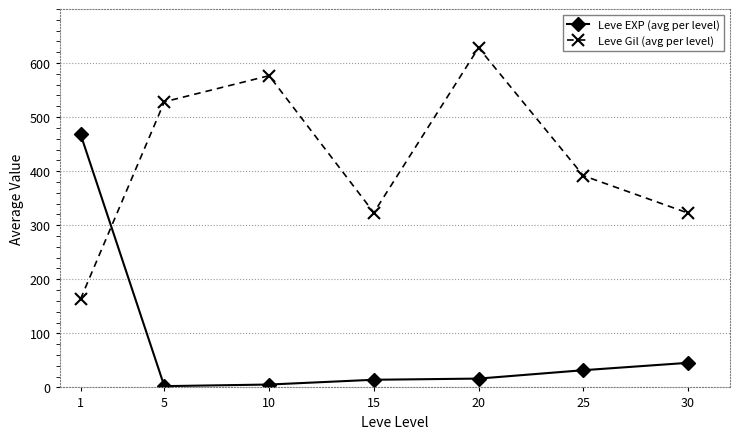

The Leve Gil (avg per level) series shows 628.3 at 20. True or false?

True